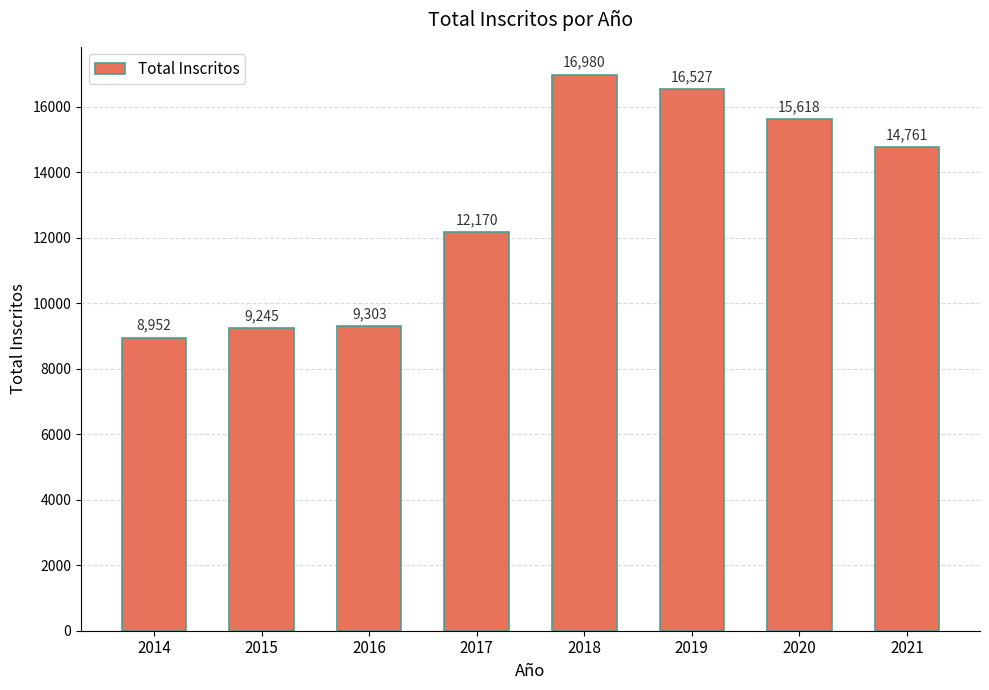

Is it true that the value at 2016 is 9303?

True